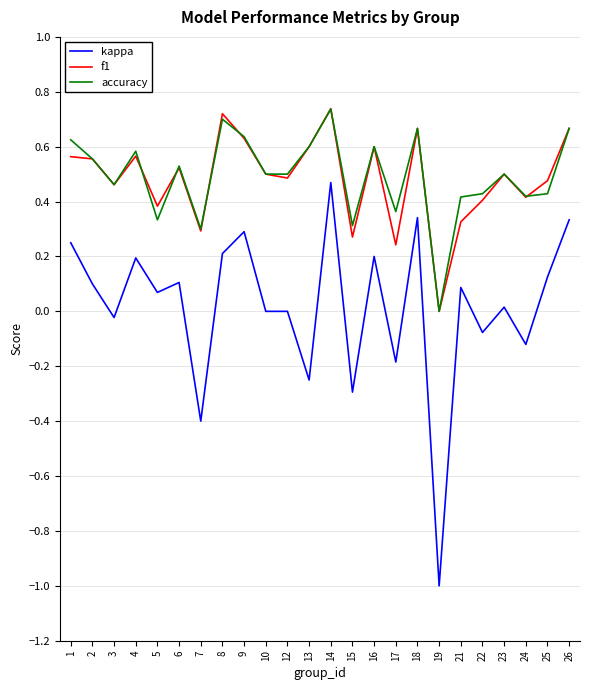

How many values in accuracy are above zero?

23